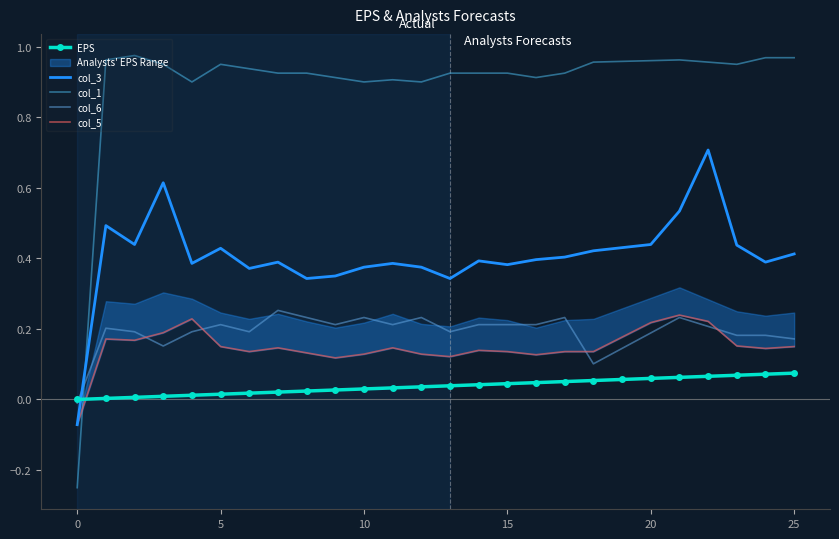

In col_3, how many points are lower than both neighbors (excluding endpoints)?

7